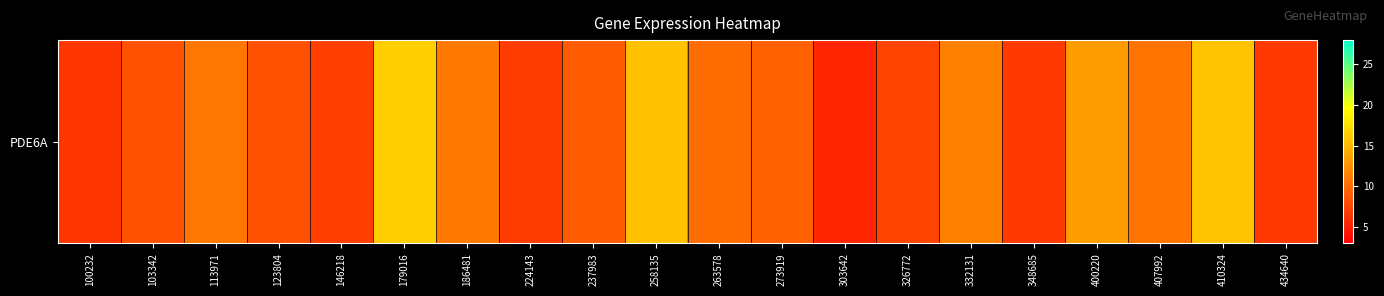

Rank the categories by value from lowest to highest.

303642, 100232, 348685, 434640, 224143, 146218, 326772, 103342, 123804, 237983, 273919, 263578, 407992, 113971, 186481, 332131, 400220, 258135, 410324, 179016